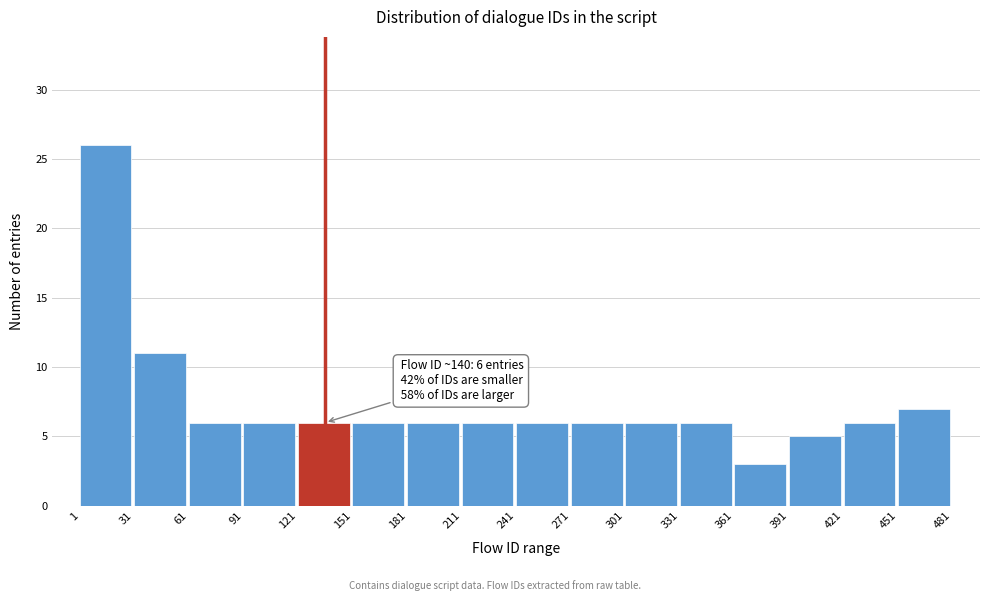

Over which range of the x-axis is the bar tallest?

1 to 31